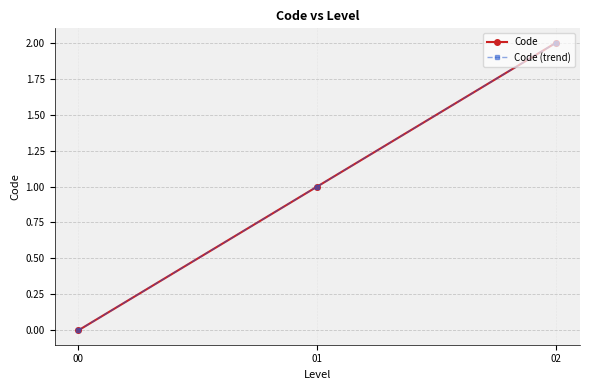

True or false: Code has a value of 1 at 01.

True